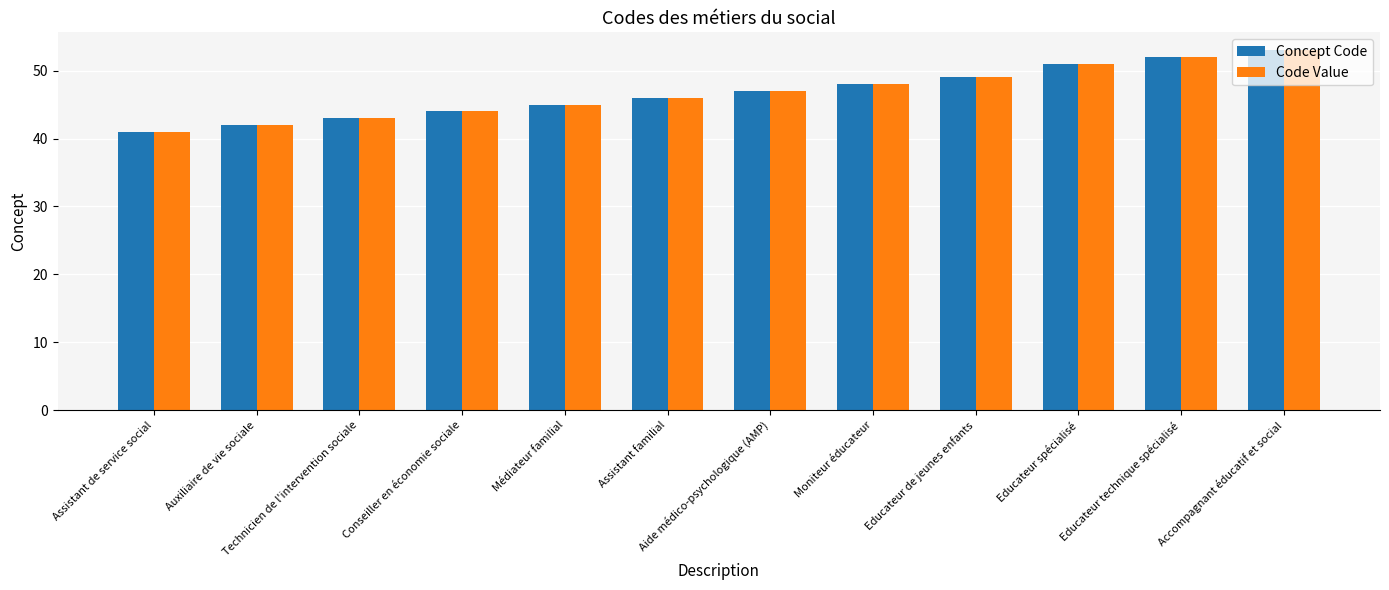

What is the difference between the Code Value values at Moniteur éducateur and Technicien de l'intervention sociale?

5